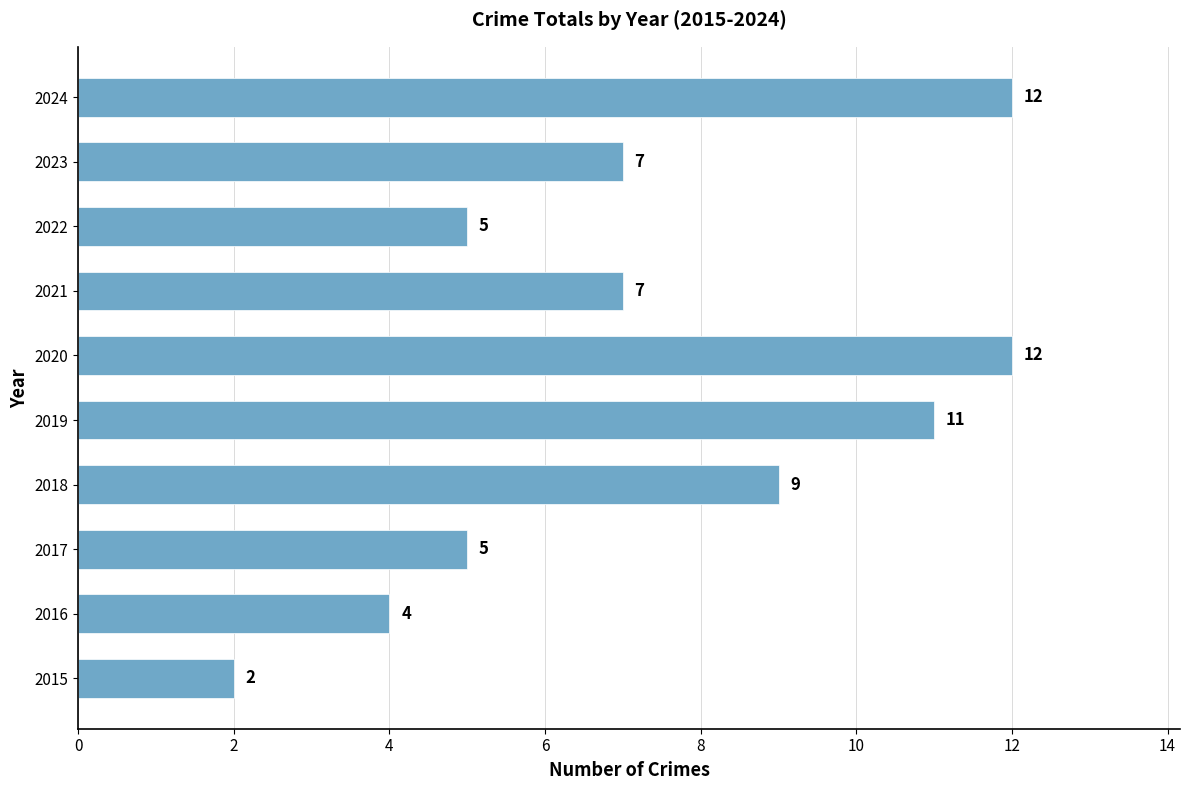

The chart shows a value of 2 at 2017. True or false?

False